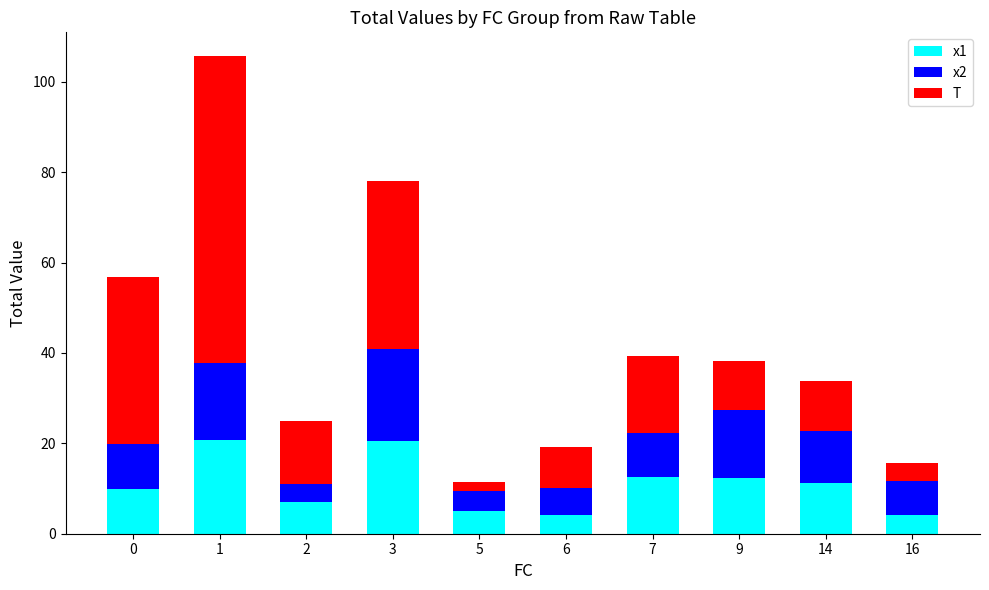

How many values in the x1 series exceed 11?

5